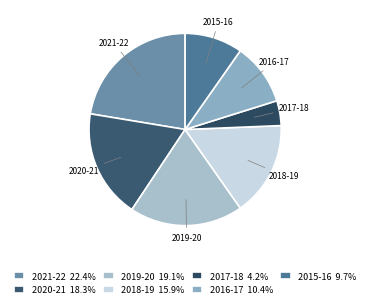

Is it true that 2020-21 is 10% of the pie?

False